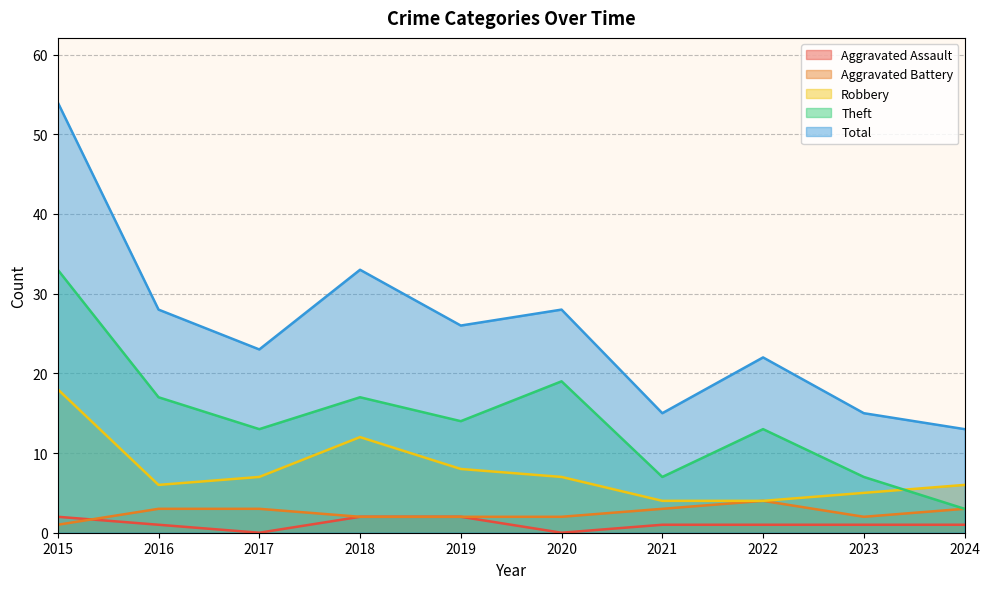

Where does the Total series first go above 26?

2015